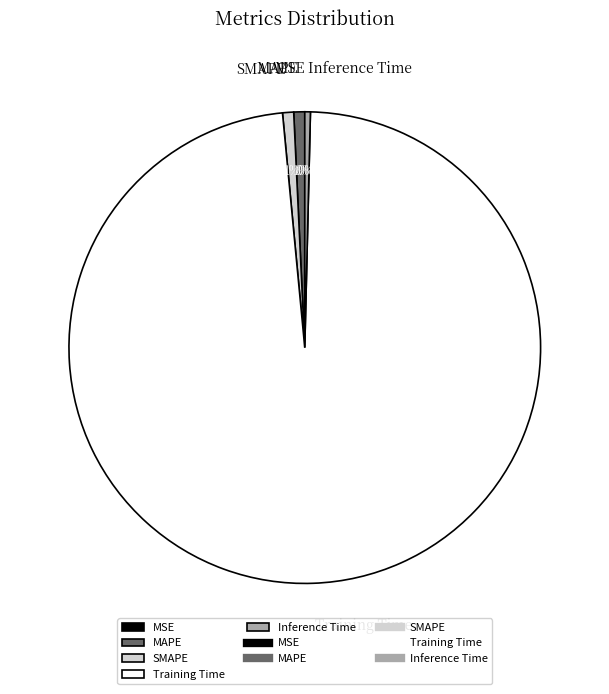

Which slice is the largest?

Training Time